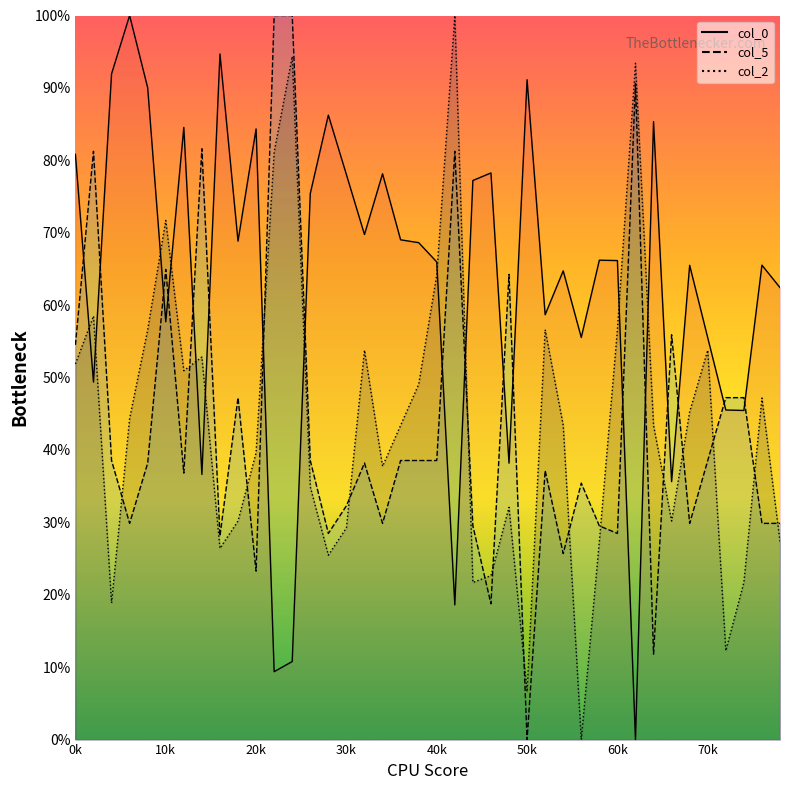

What is the label of the 19th point from the right?

21